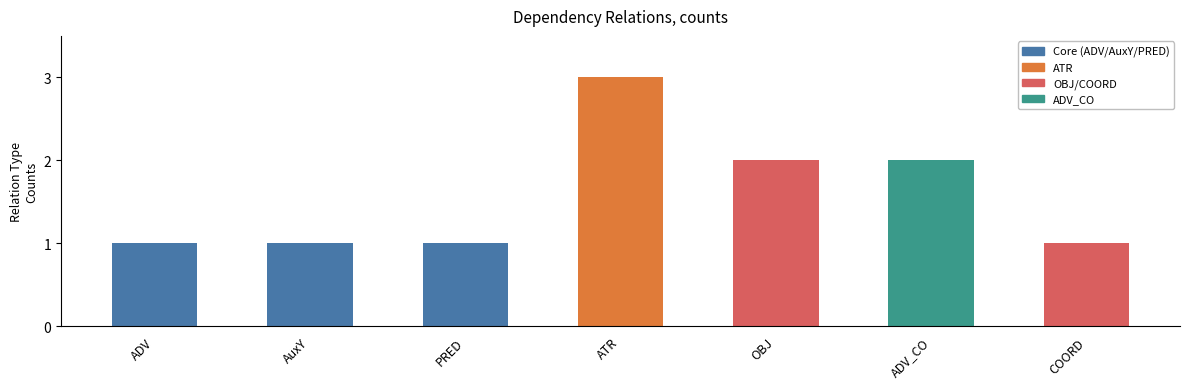

What is the ratio of the value at COORD to the value at OBJ?

0.5